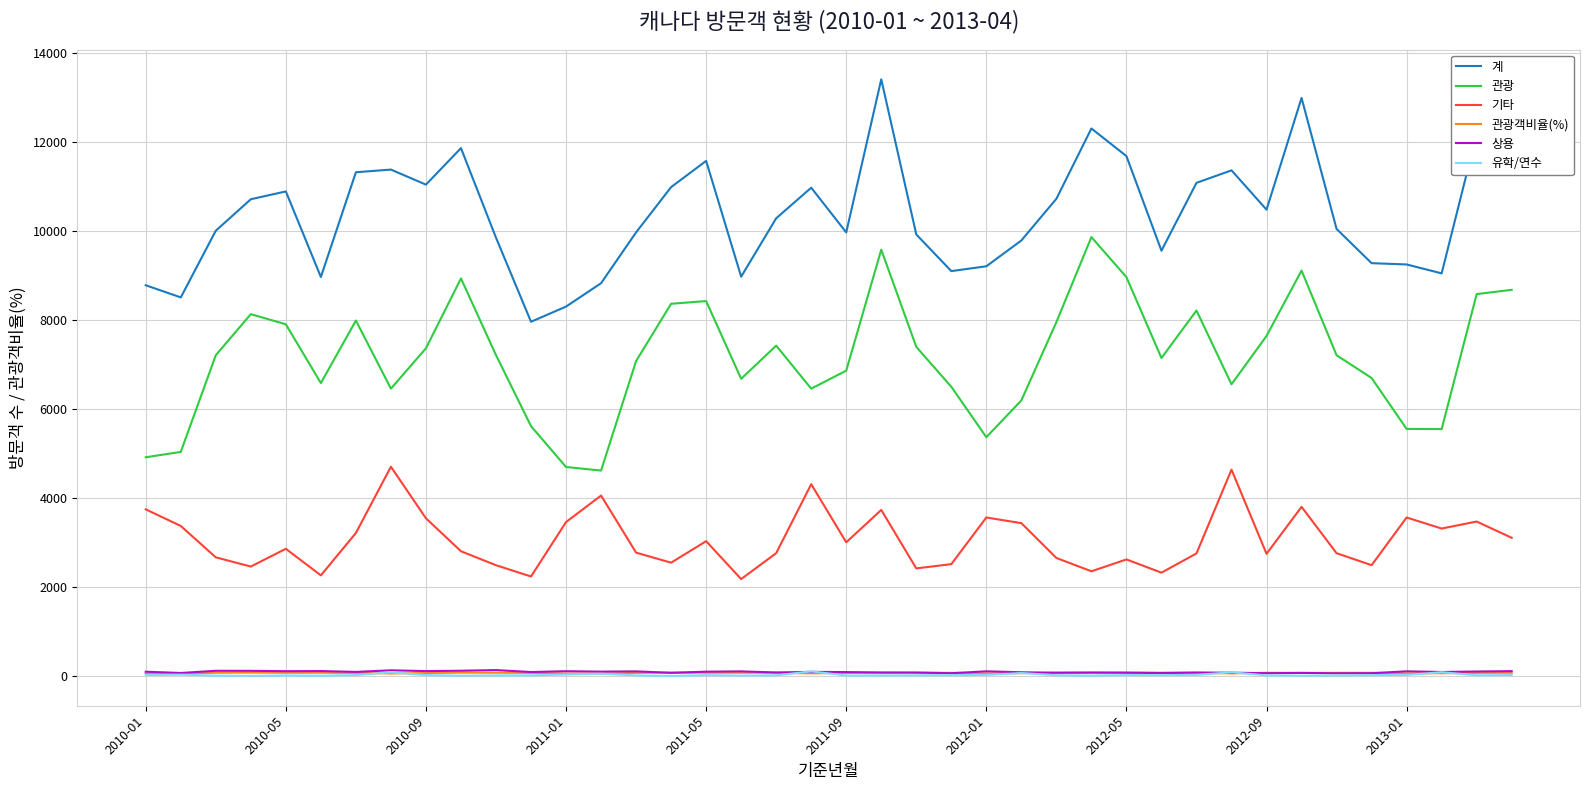

Which series has the largest total across all categories?

계